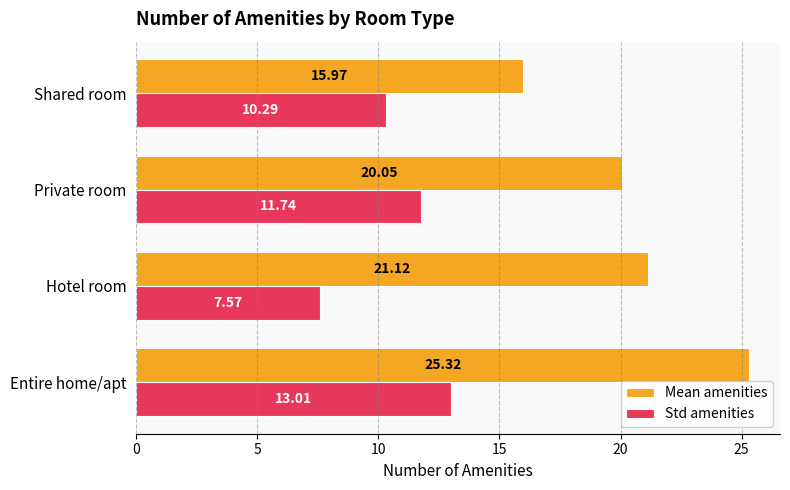

Where is Std amenities nearest to the value 10?

Shared room